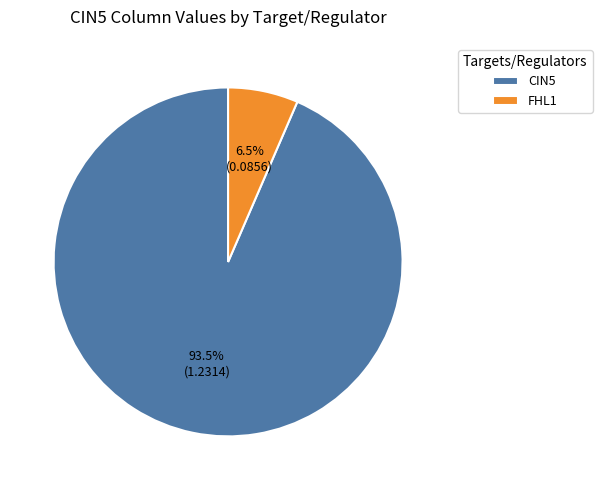

What is the largest slice in the pie chart?

CIN5